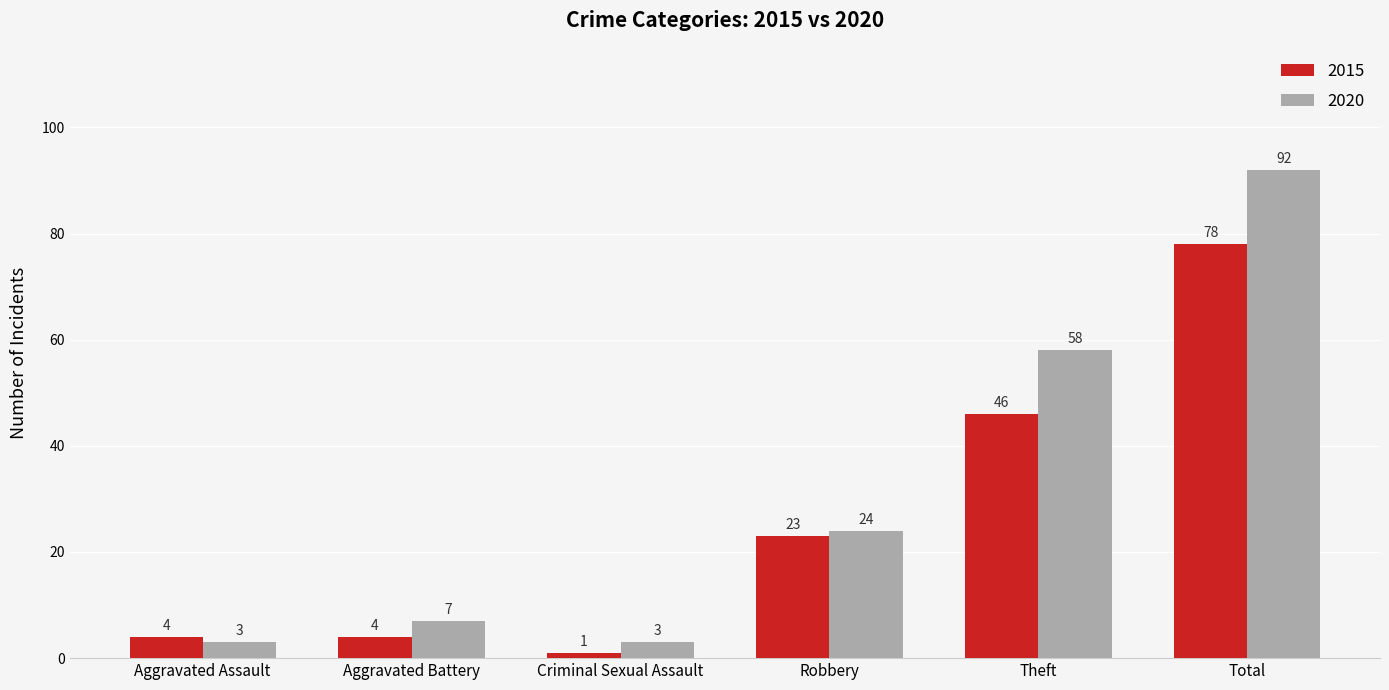

What is the lowest value of the 2020 series?

3